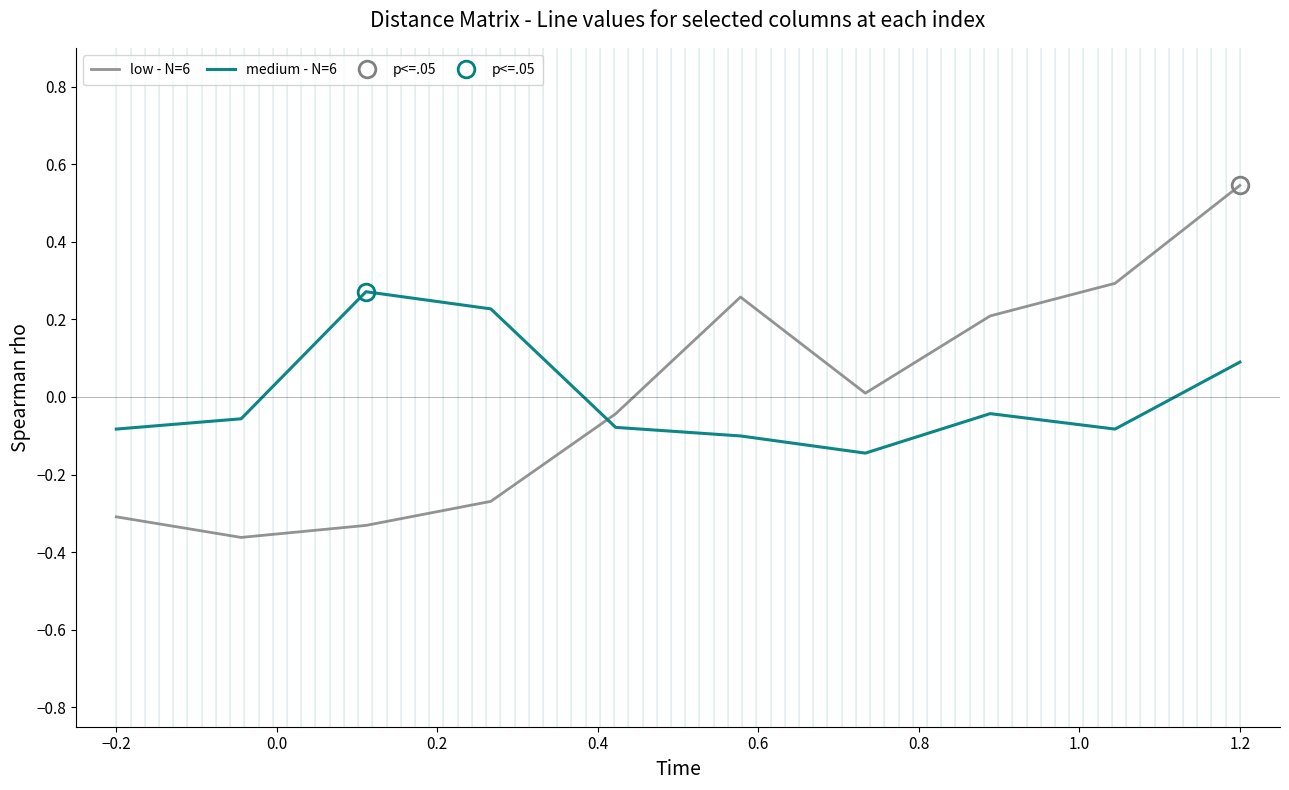

Which series has the largest total across all categories?

low - N=6